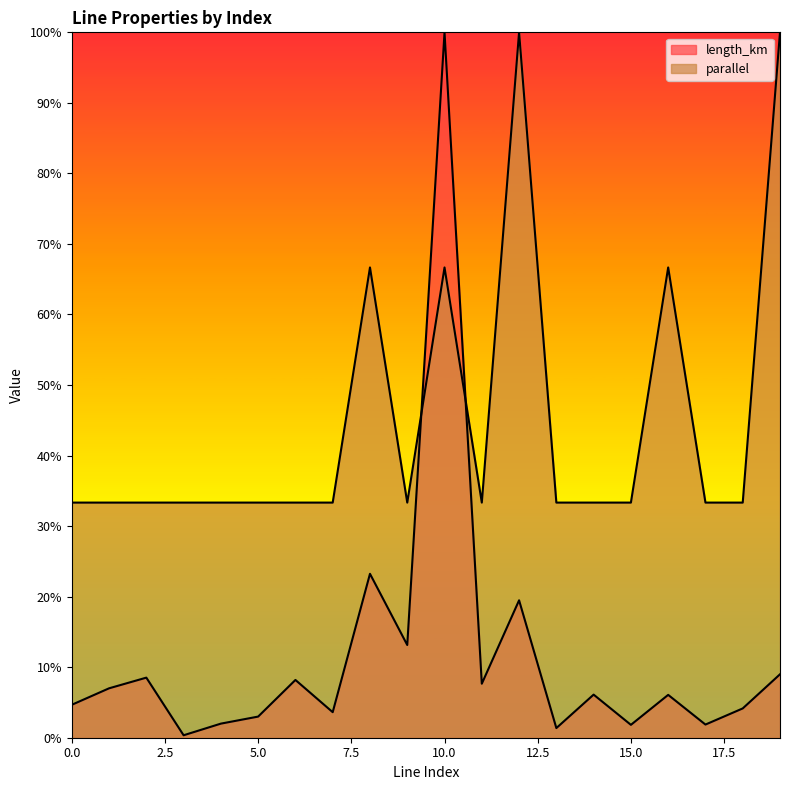

What is the greatest value displayed?

1.0